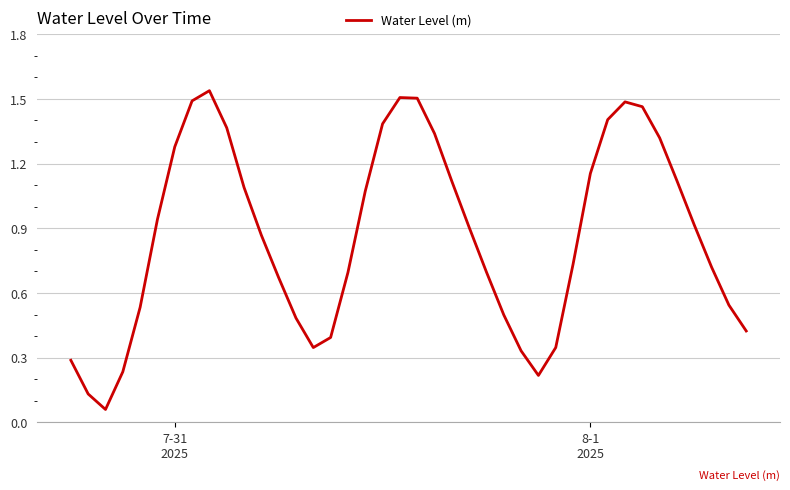

Does the chart have visible grid lines?

Yes